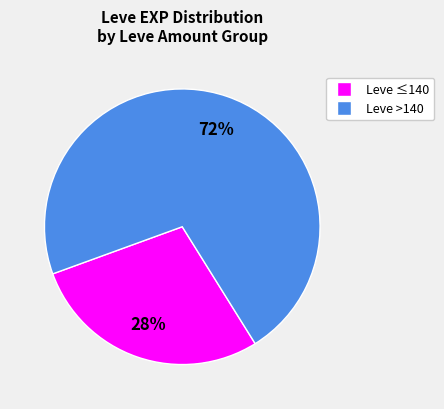

Is there any slice that represents more than half of the pie?

Yes